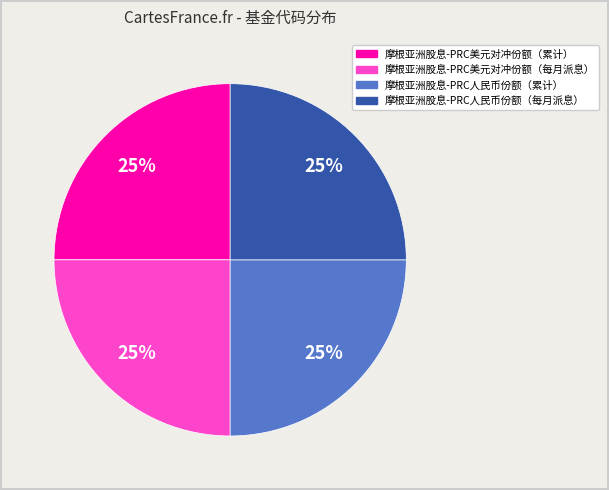

Does 摩根亚洲股息-PRC美元对冲份额（累计） represent more than half of the total?

No